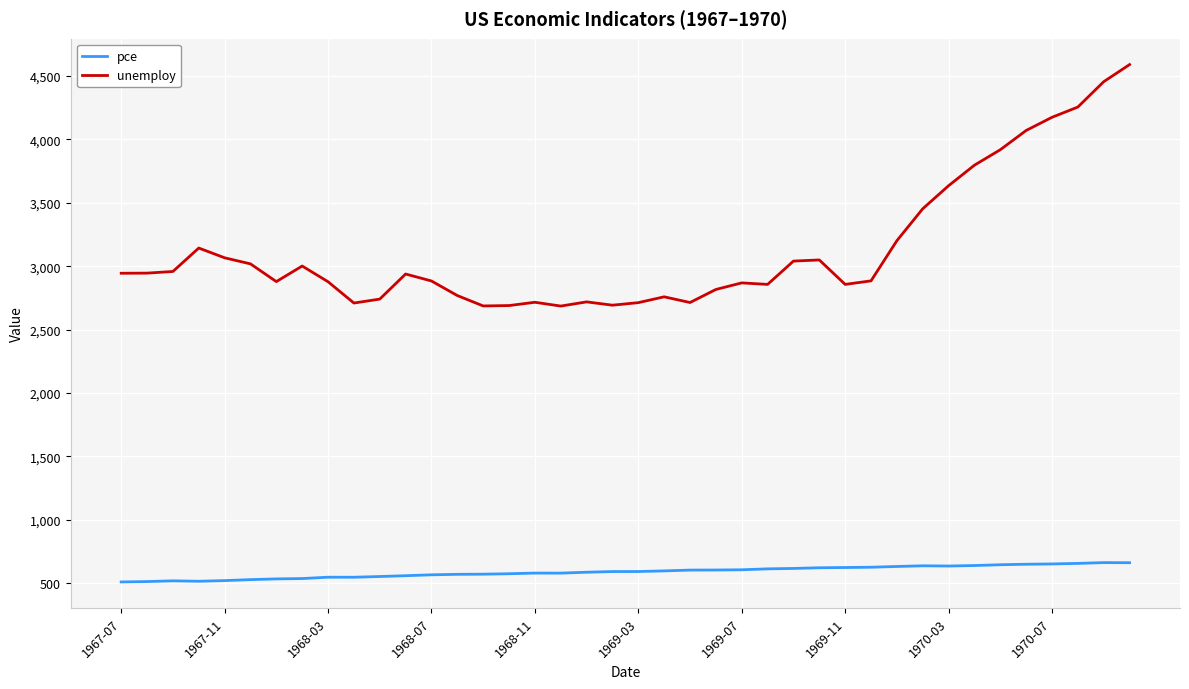

Is this an area chart (filled region under the line)?

No